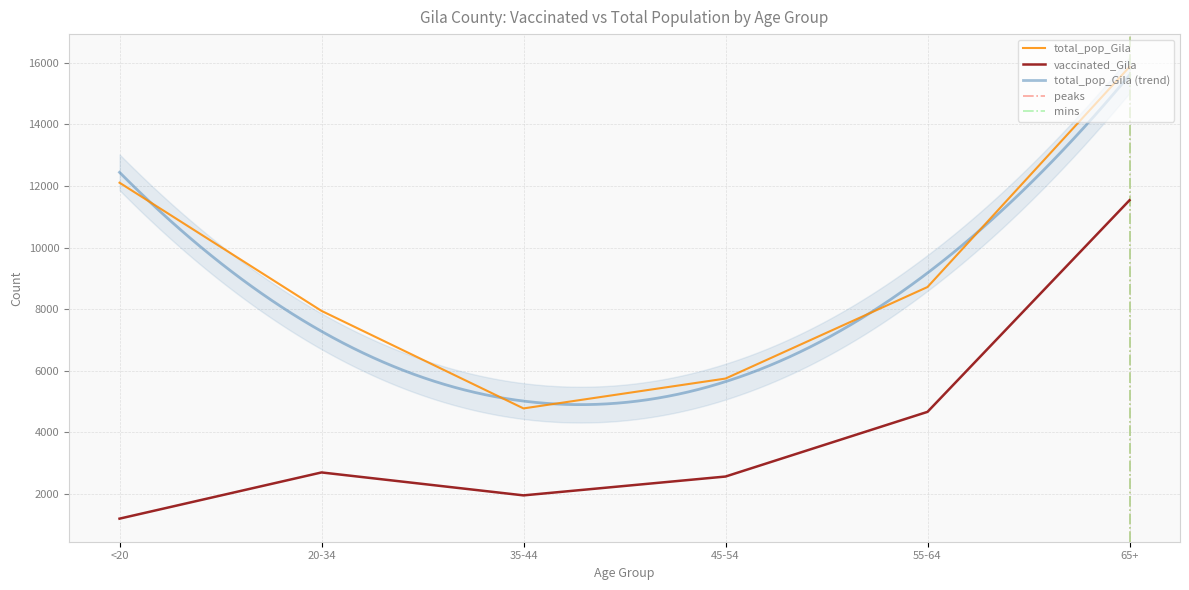

At which label is total_pop_Gila closest to 10323?

55-64